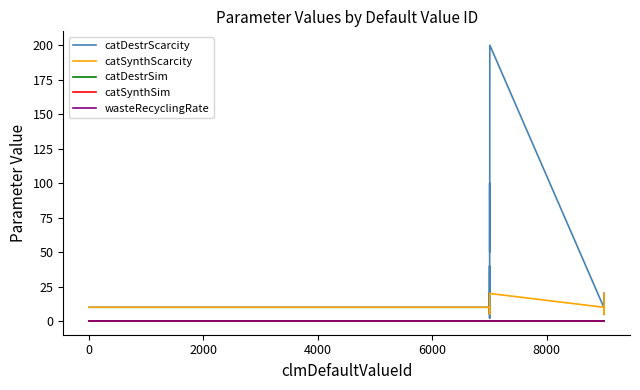

Is this an area chart (filled region under the line)?

No